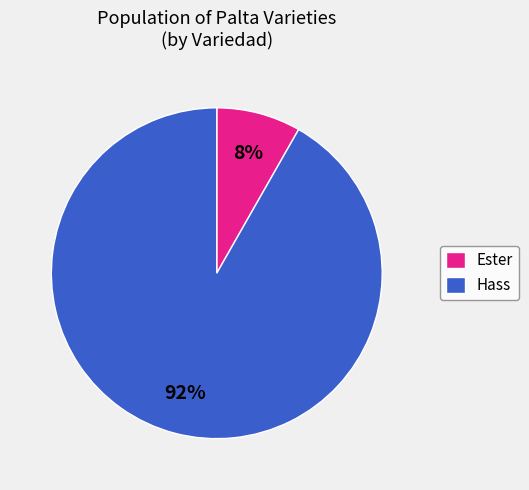

Is there any slice that represents more than half of the pie?

Yes